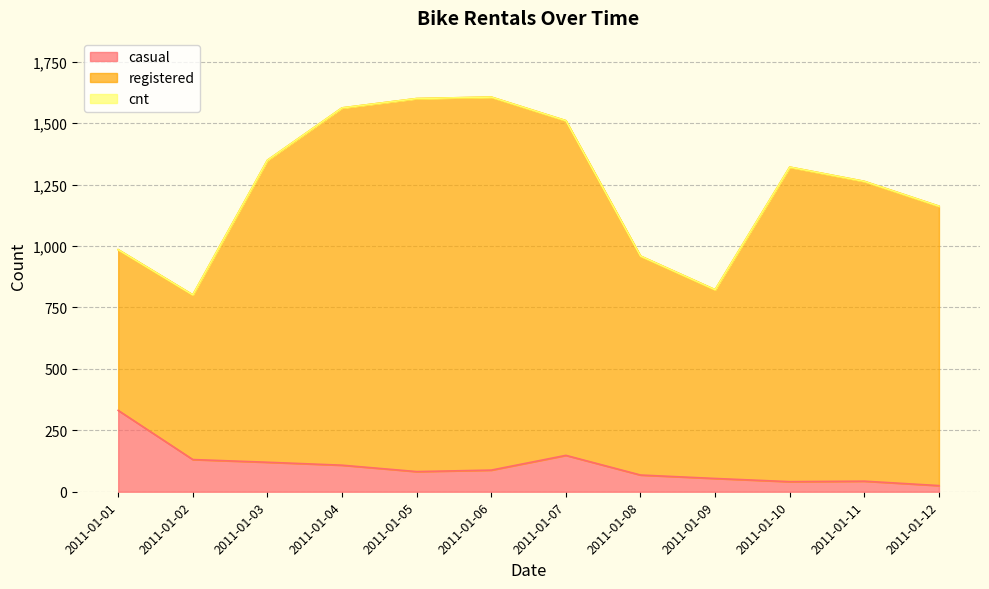

What is the spread (max minus min) of values at 2011-01-12?

1137